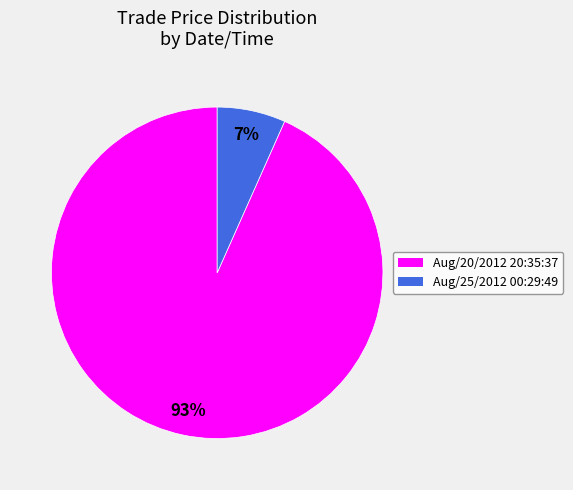

To the nearest percent, what is the average slice percentage?

50%